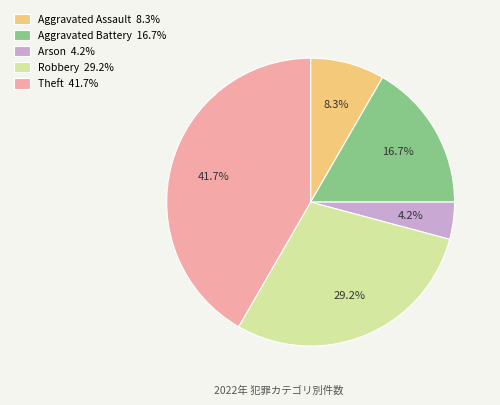

What percentage is NOT represented by Robbery 29.2%?

70.8%